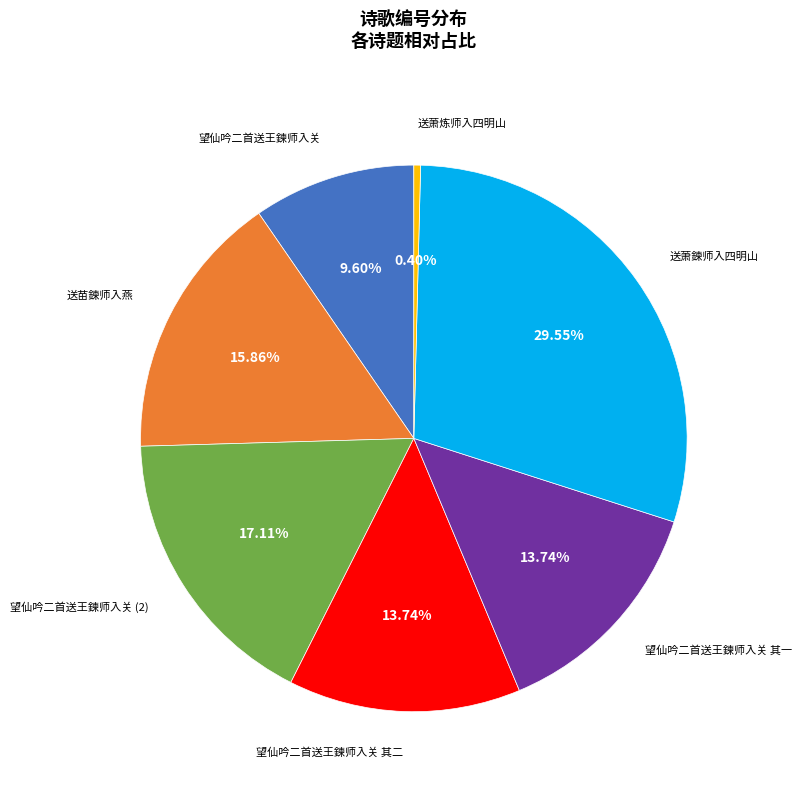

Does any single category account for the majority?

No